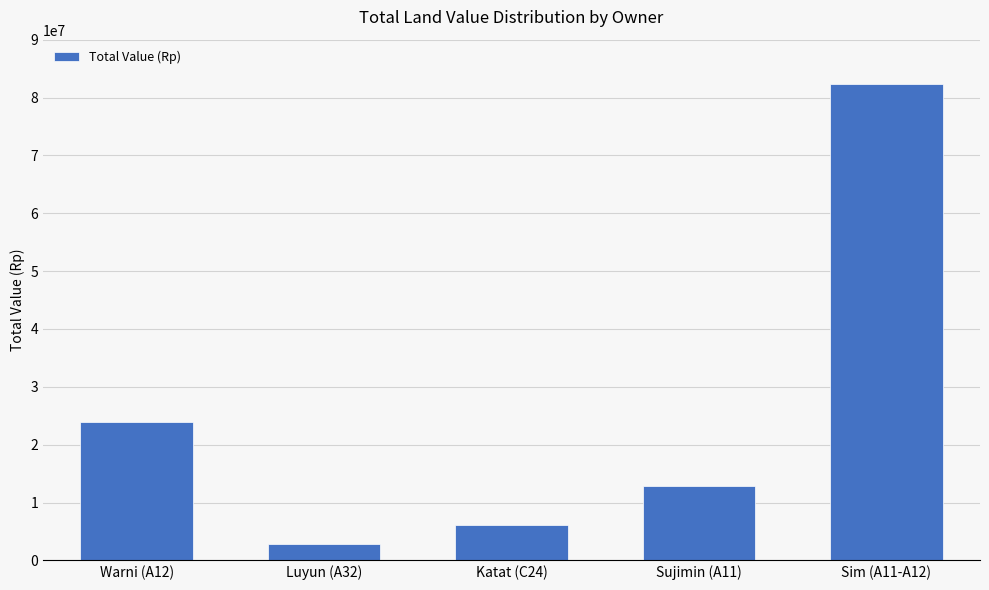

Which label corresponds to the largest value in the chart?

Sim (A11-A12)